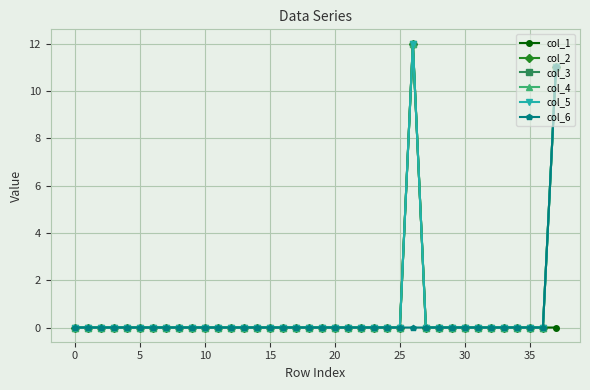

Does the chart have visible grid lines?

Yes